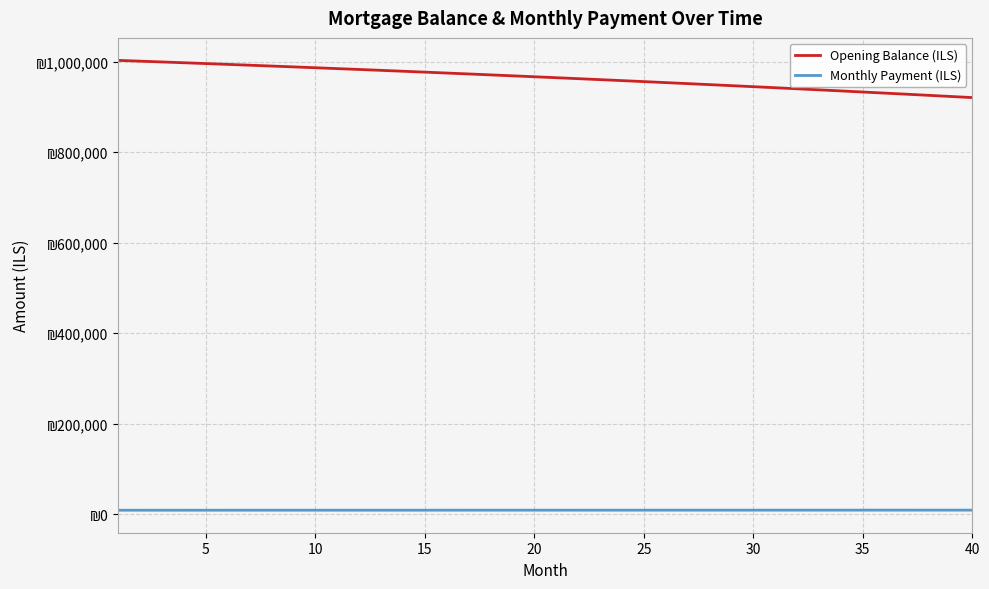

What are all the series names shown in the legend?

Opening Balance (ILS), Monthly Payment (ILS)